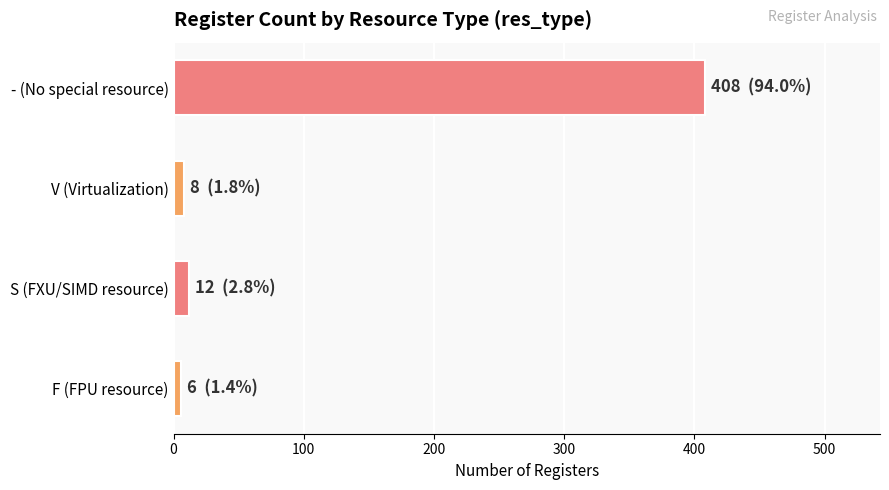

True or false: the data shows 408 at - (No special resource).

True